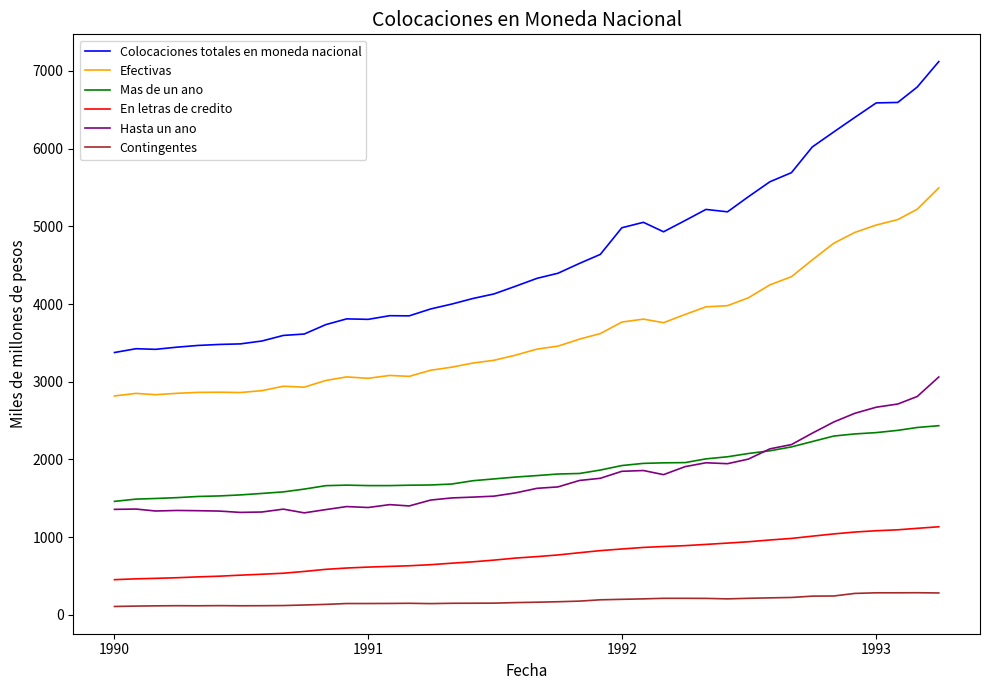

What is the maximum value shown in the chart?

7121